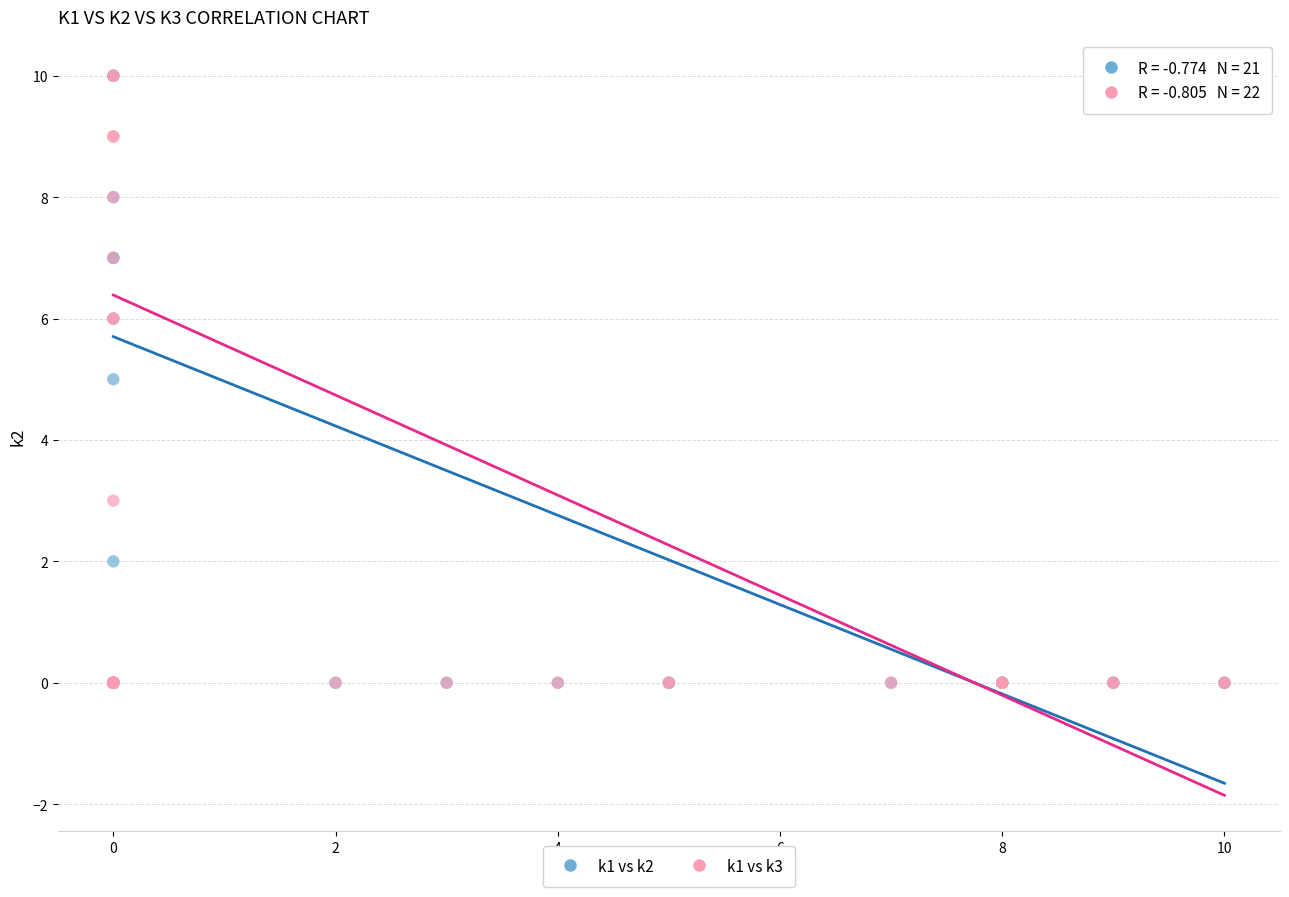

What are all the series names shown in the legend?

k1 vs k2, k1 vs k3